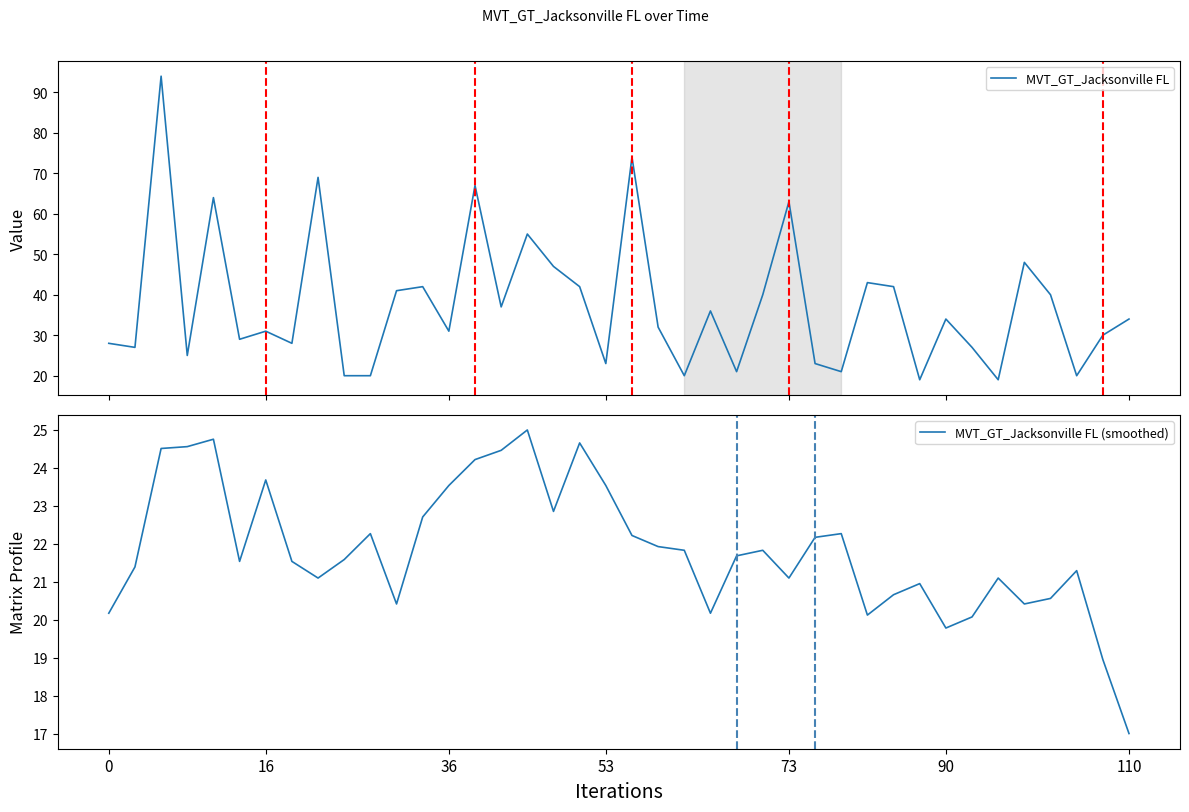

What is the maximum value for MVT_GT_Jacksonville FL?

94